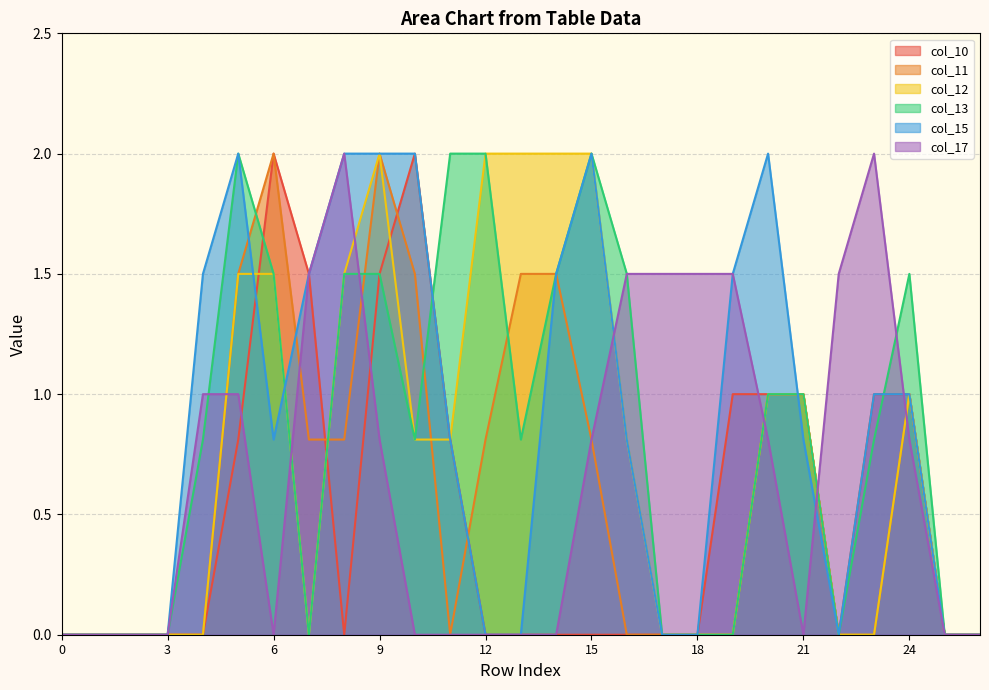

Which series has the largest range (max minus min)?

col_10